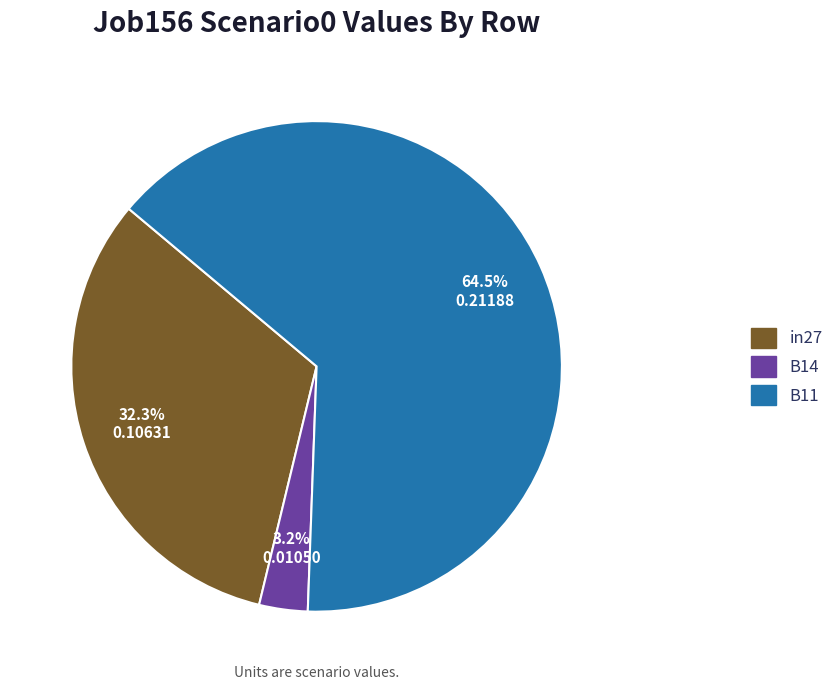

Which category accounts for the majority?

B11